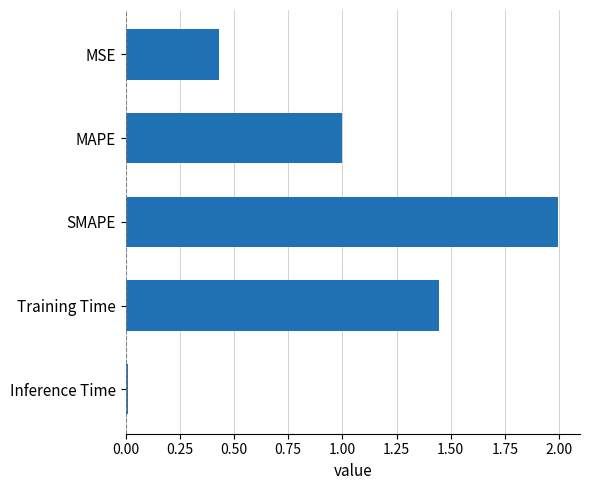

What position from the top is Training Time?

4